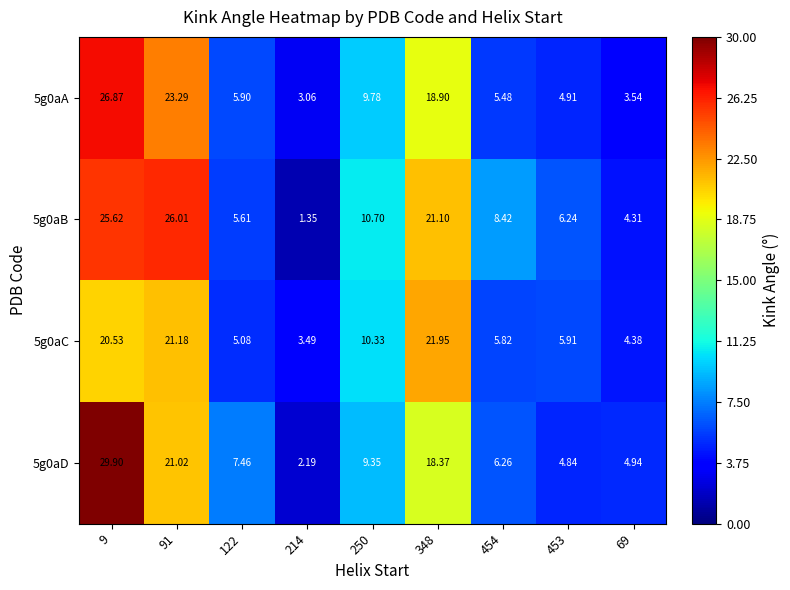

How many data points does each series have?

9